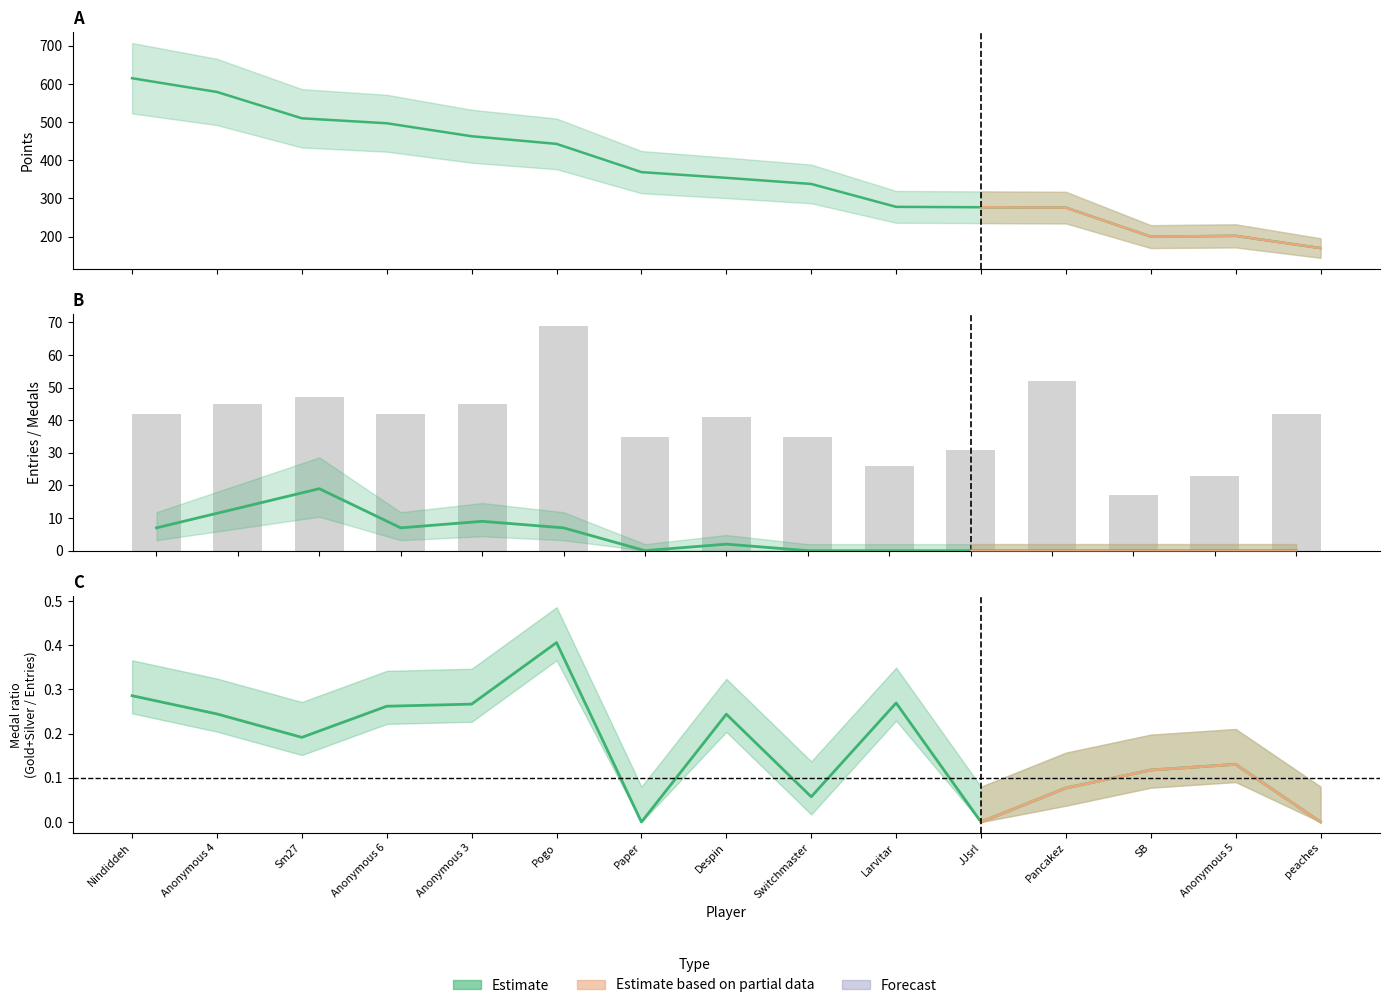

Is the value of Points at Anonymous 4 greater than the value of Medals at Paper?

Yes